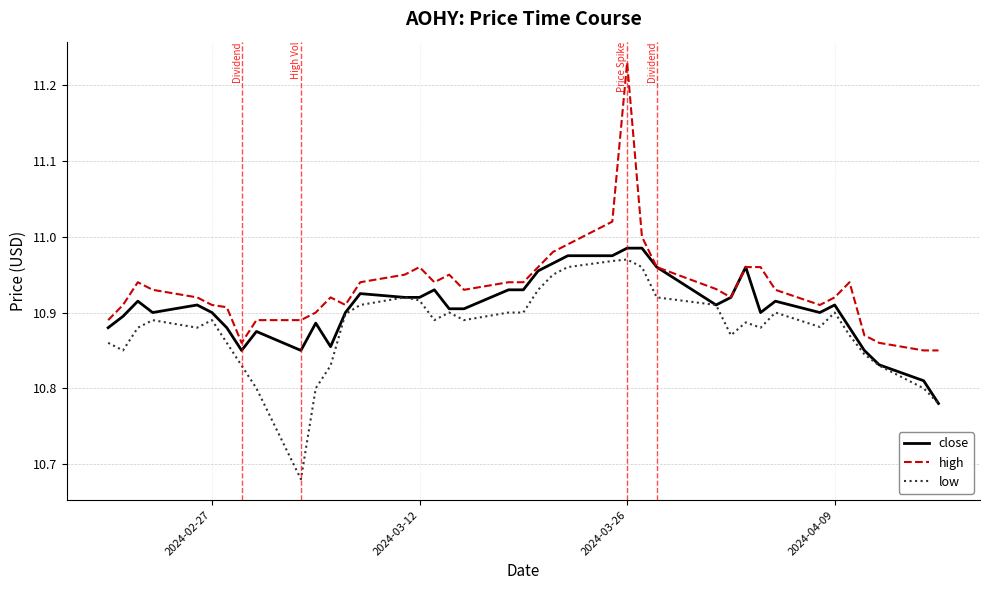

Rank the series by their average value, from highest to lowest.

high, close, low